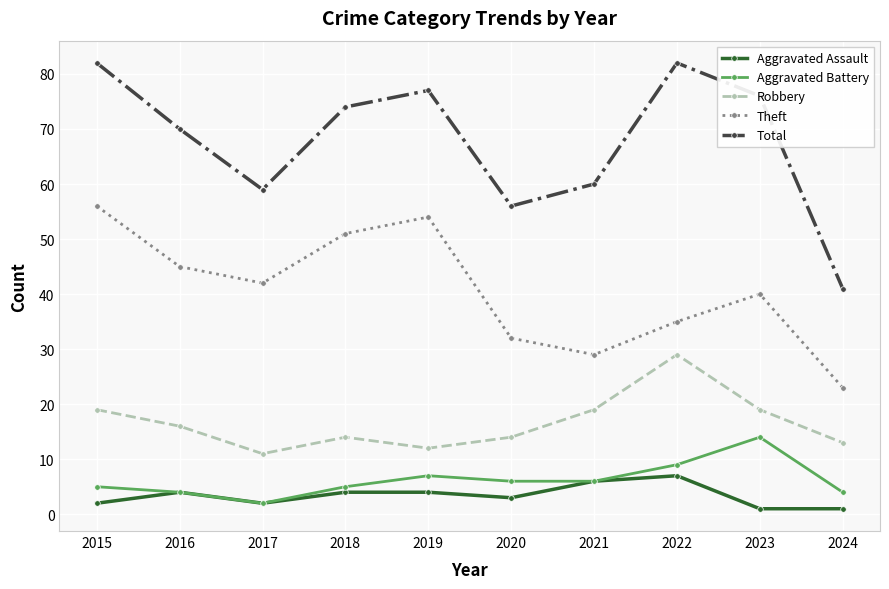

Count the number of categories in the chart.

10